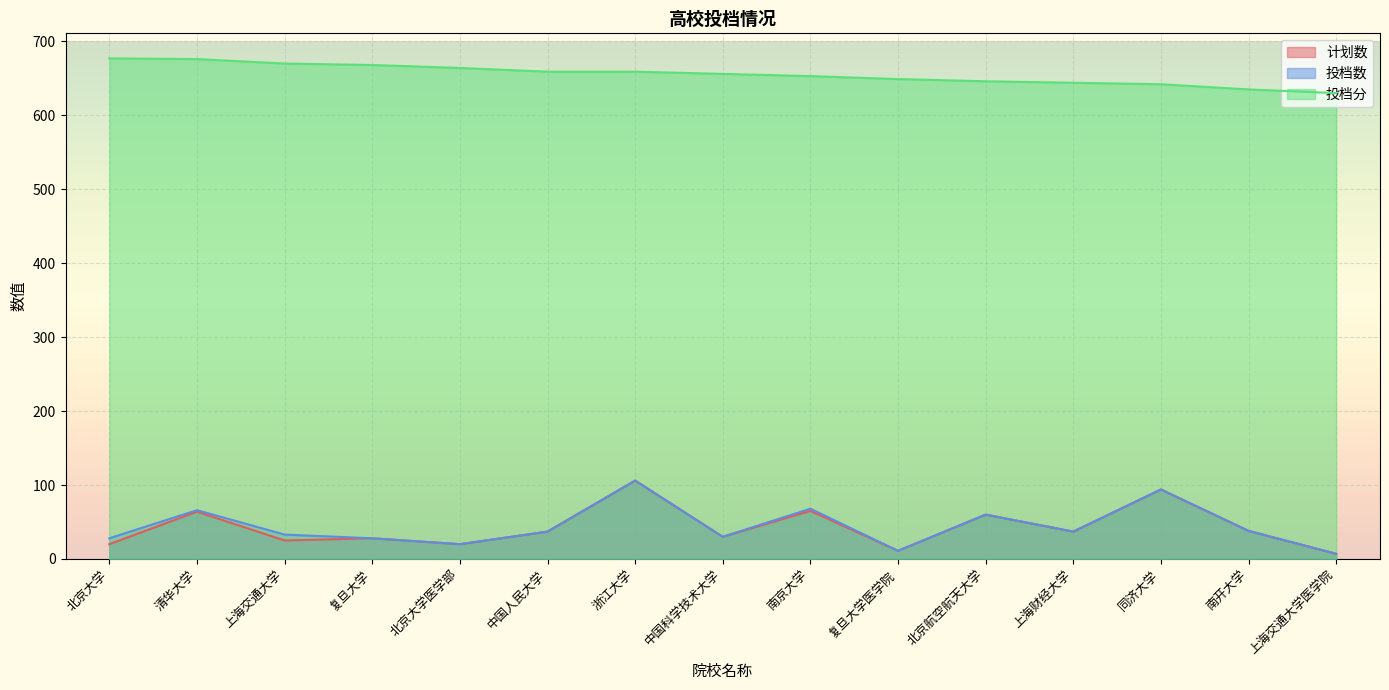

What is the difference between the 计划数 values at 上海交通大学 and 同济大学?

69